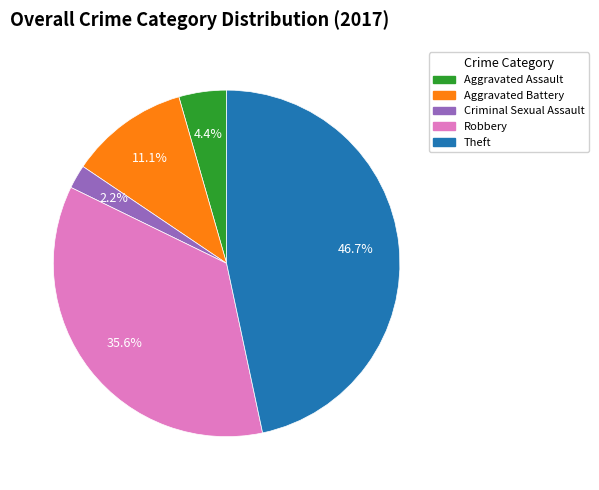

What percentage do Theft and Aggravated Battery together represent?

57.8%